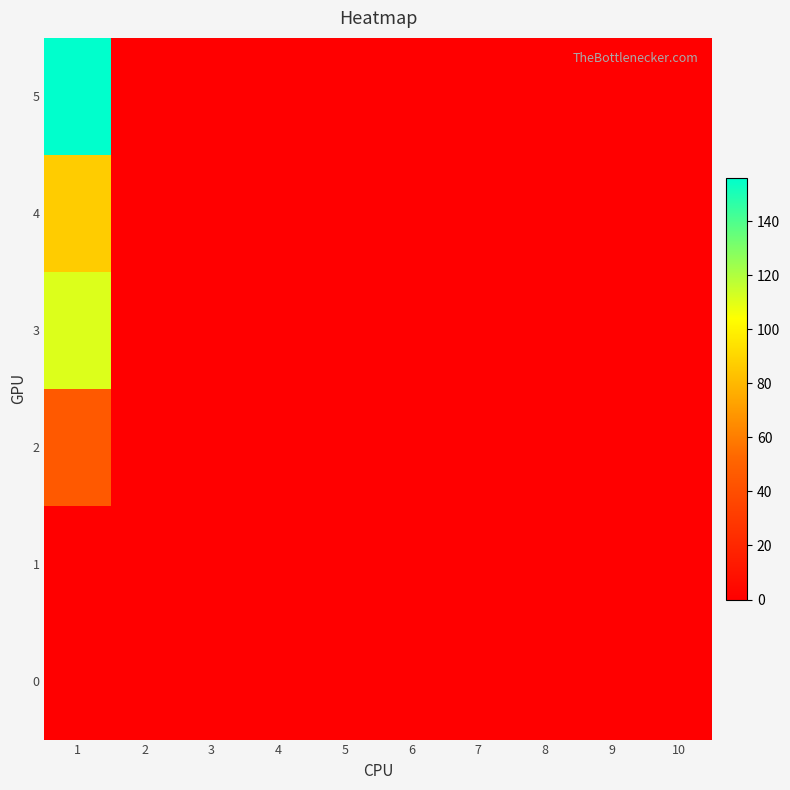

List the series in order of their peak value, lowest first.

0, 1, 2, 4, 3, 5